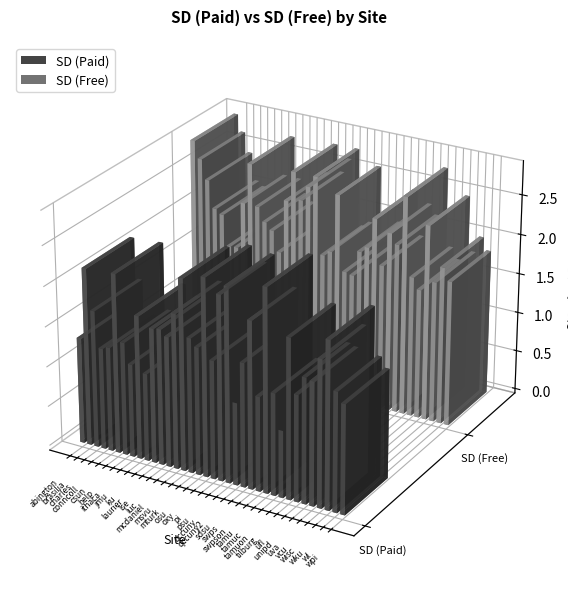

What is the average value of the SD (Free) series?

2.1